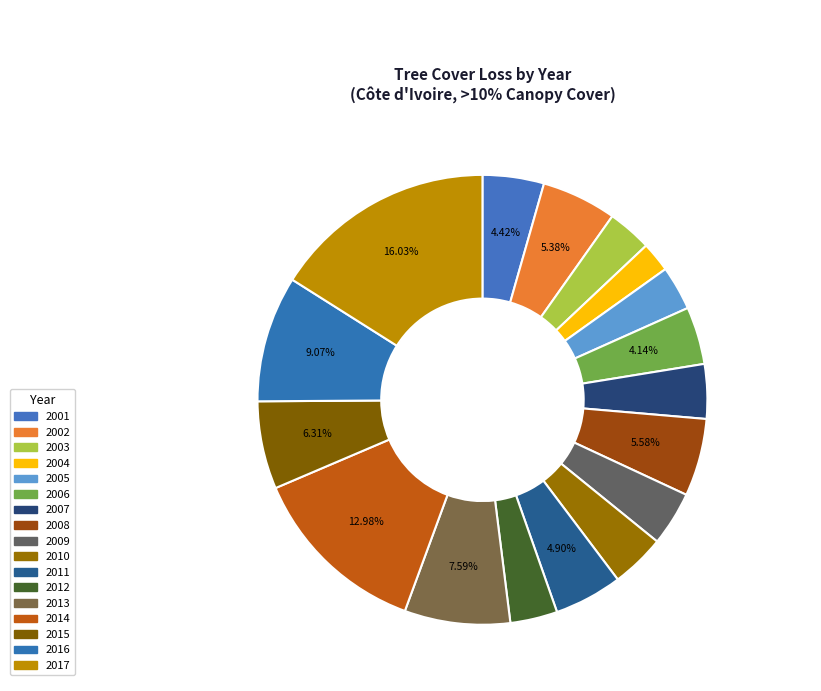

Does 2015 represent more than half of the total?

No